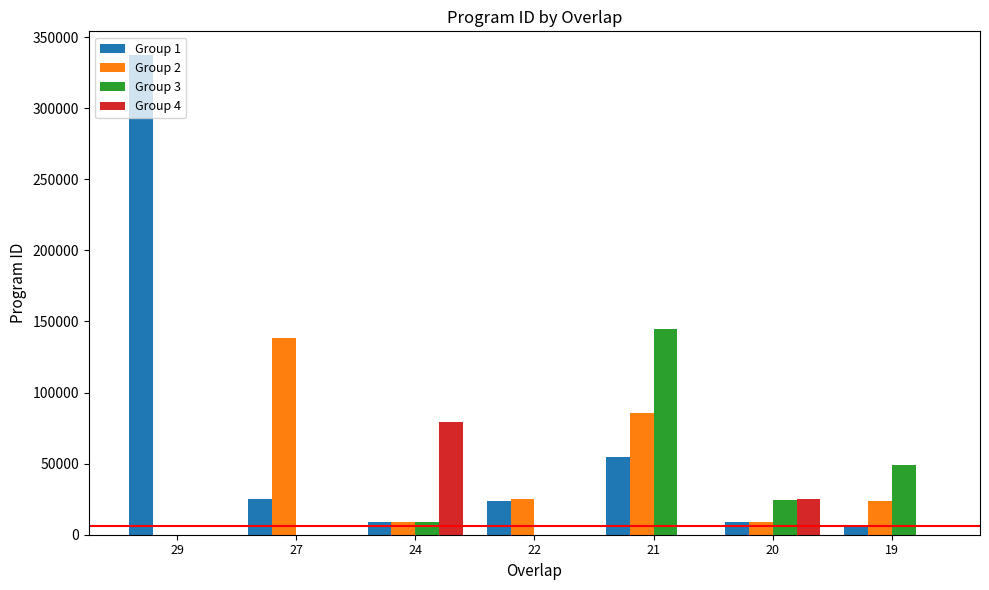

Is the value of Group 4 at 22 greater than the value of Group 1 at 19?

No